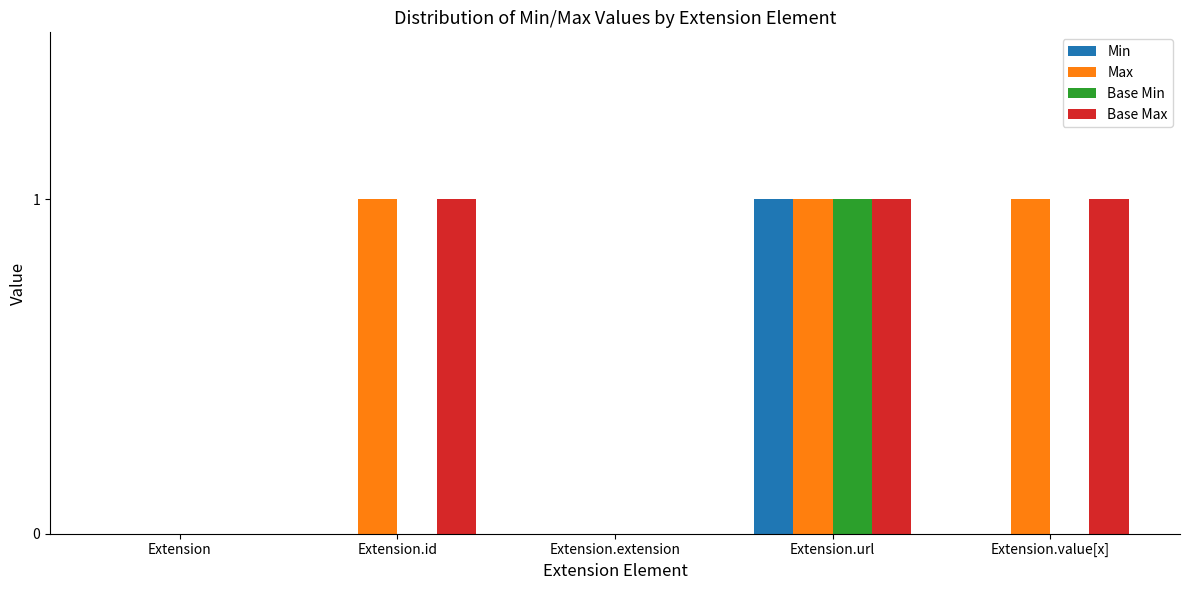

What is the highest value of the Base Min series?

1